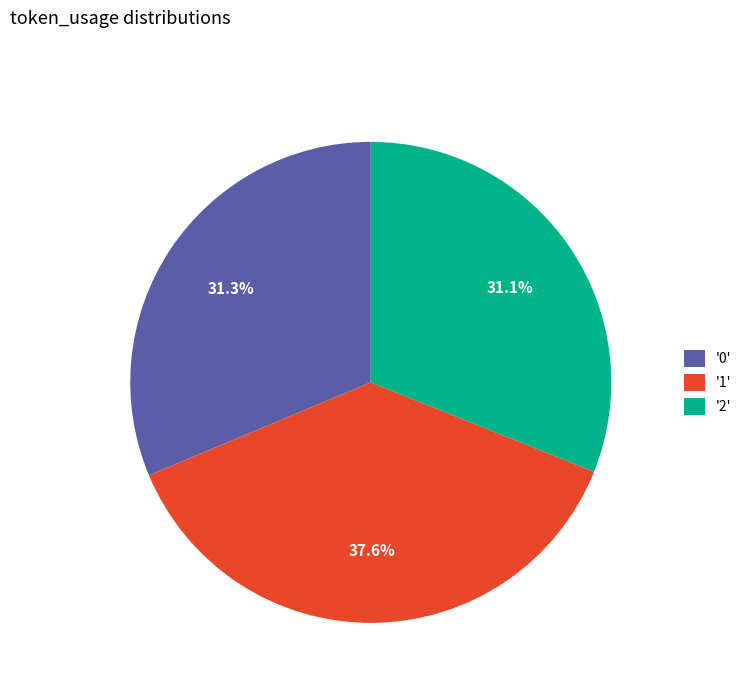

Between '0' and '1', which is larger?

'1'